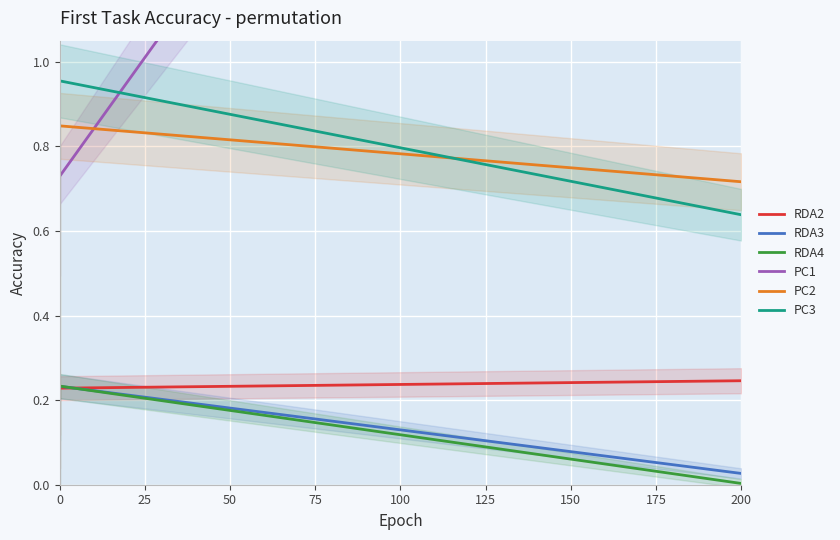

Which series has the largest total across all categories?

PC1